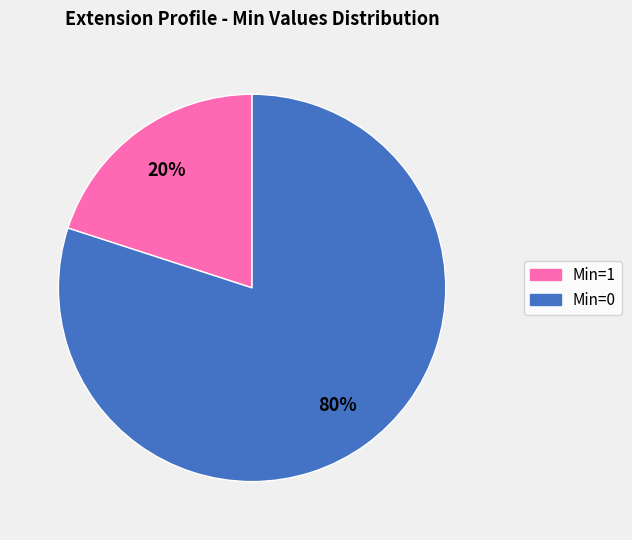

How many segments does this pie chart have?

2